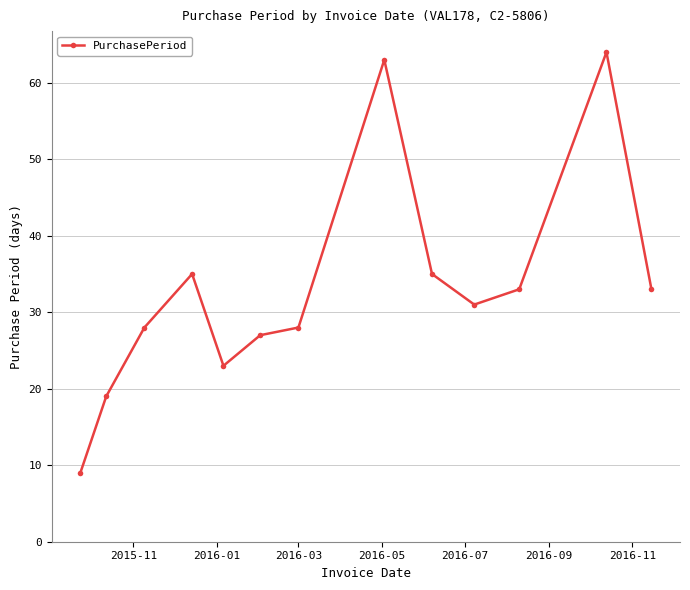

What is the value of the 12th point from the left?

64